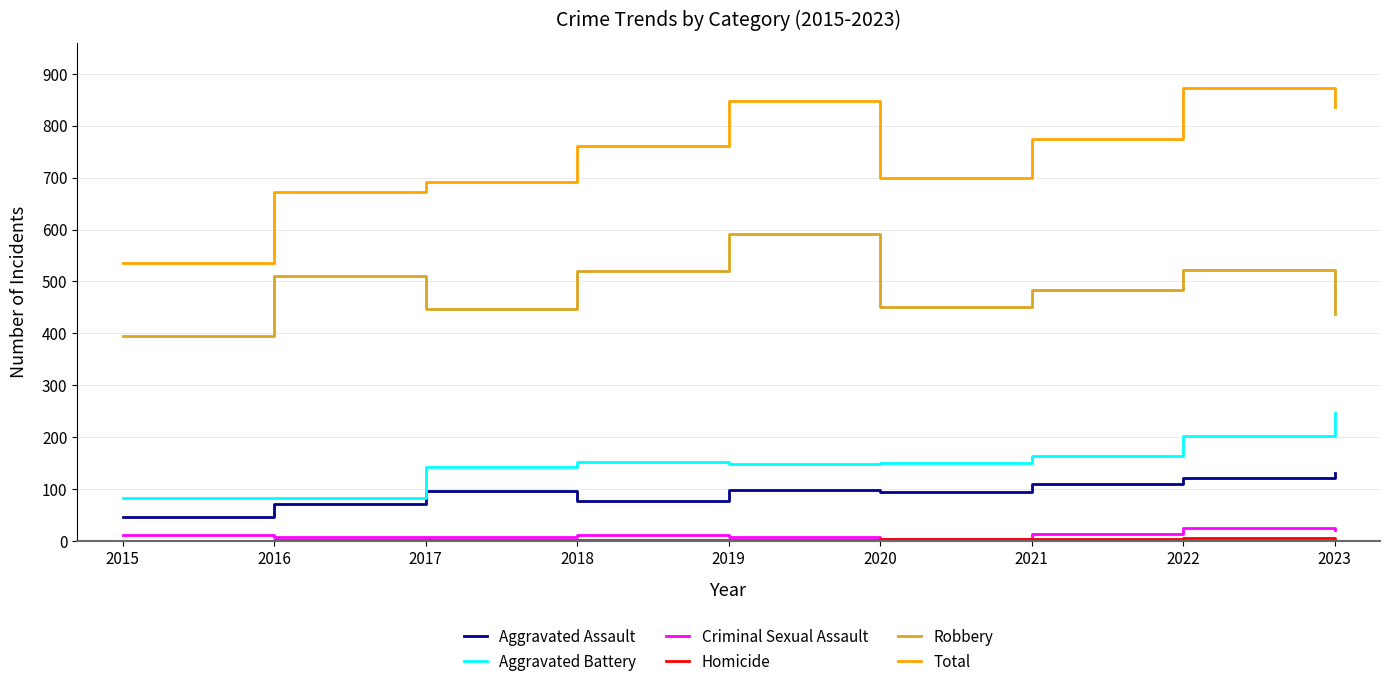

Which series has the largest total across all categories?

Total